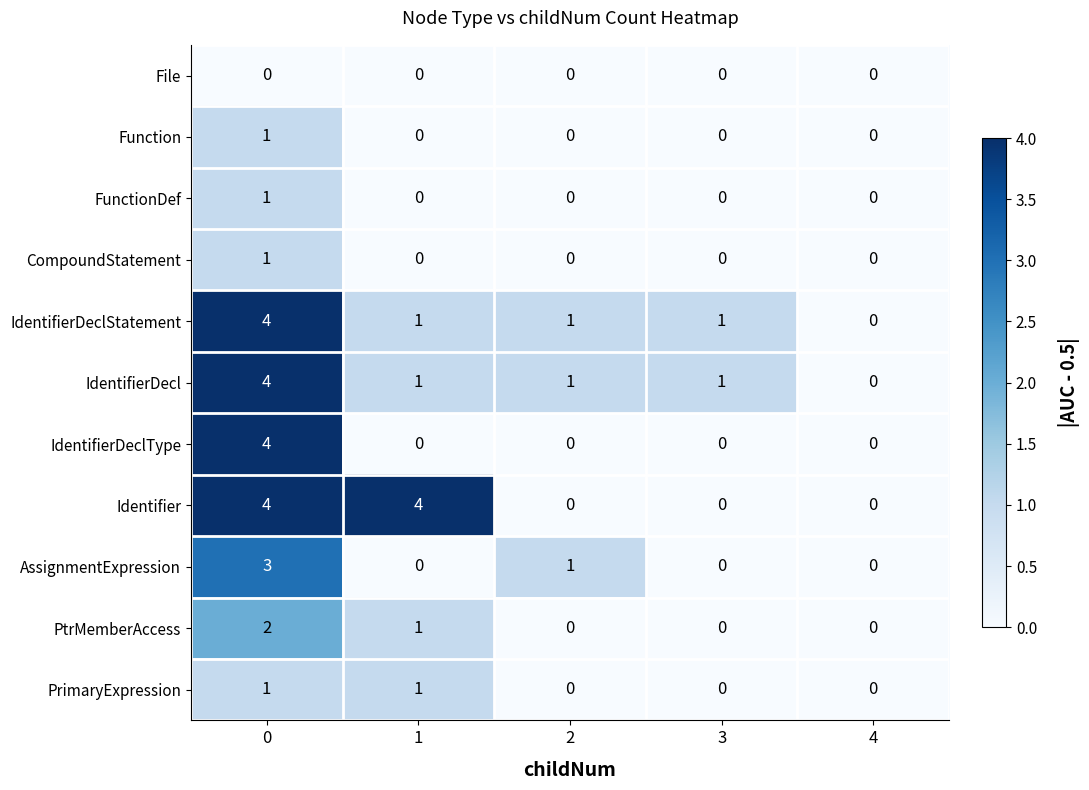

What is the maximum value for Identifier?

4